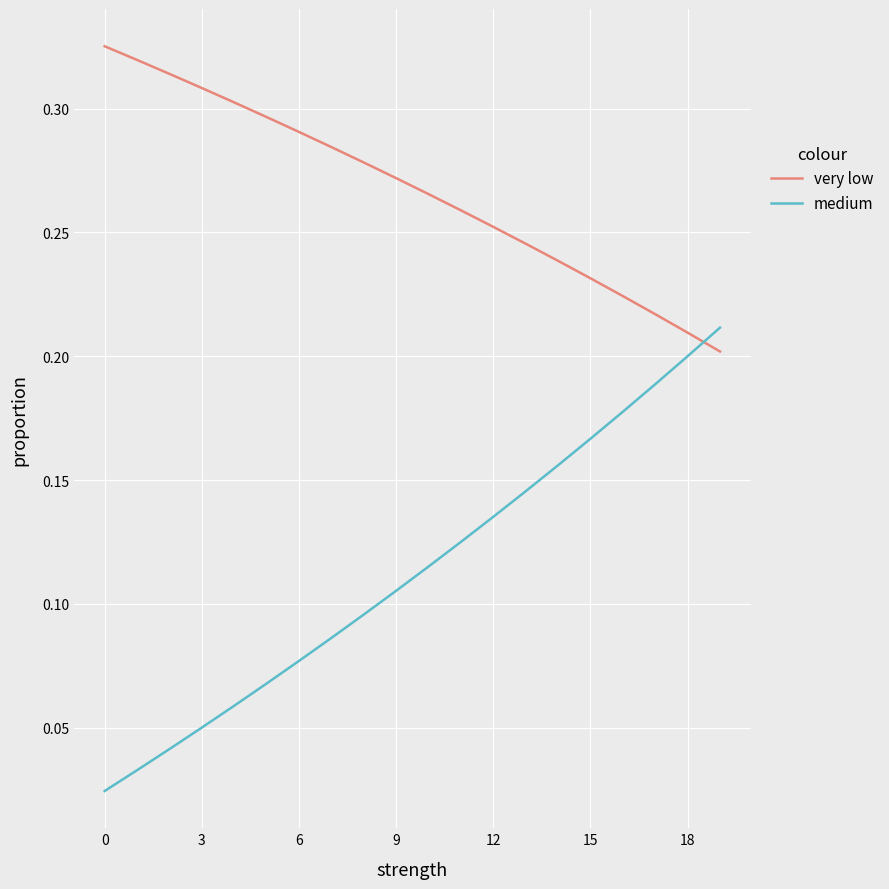

Rank the series by their maximum value, from lowest to highest.

medium, very low